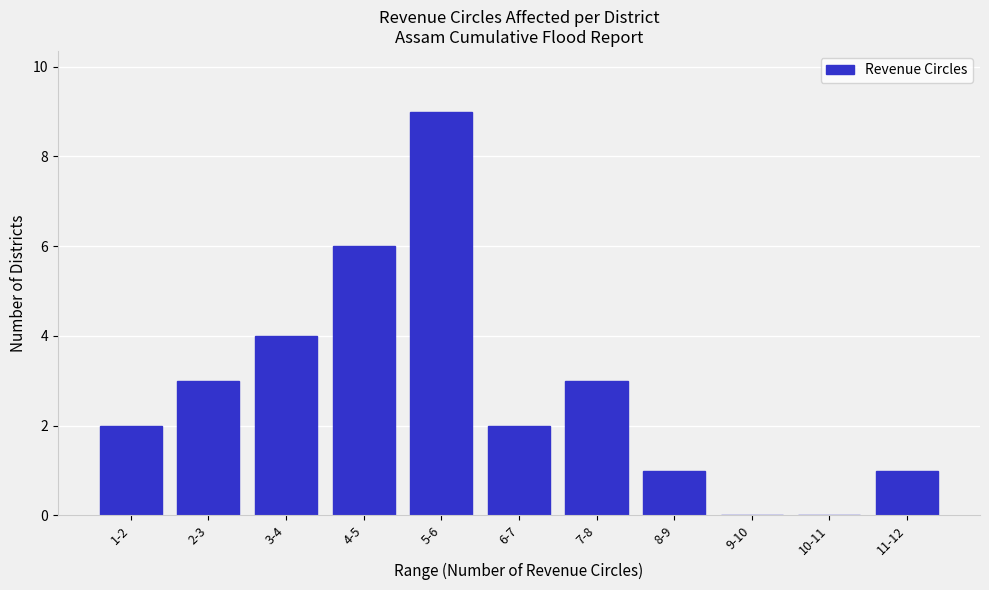

Reading left to right, transcribe all the data shown in this chart.

1-2=2	2-3=3	3-4=4	4-5=6	5-6=9	6-7=2	7-8=3	8-9=1	9-10=0	10-11=0	11-12=1